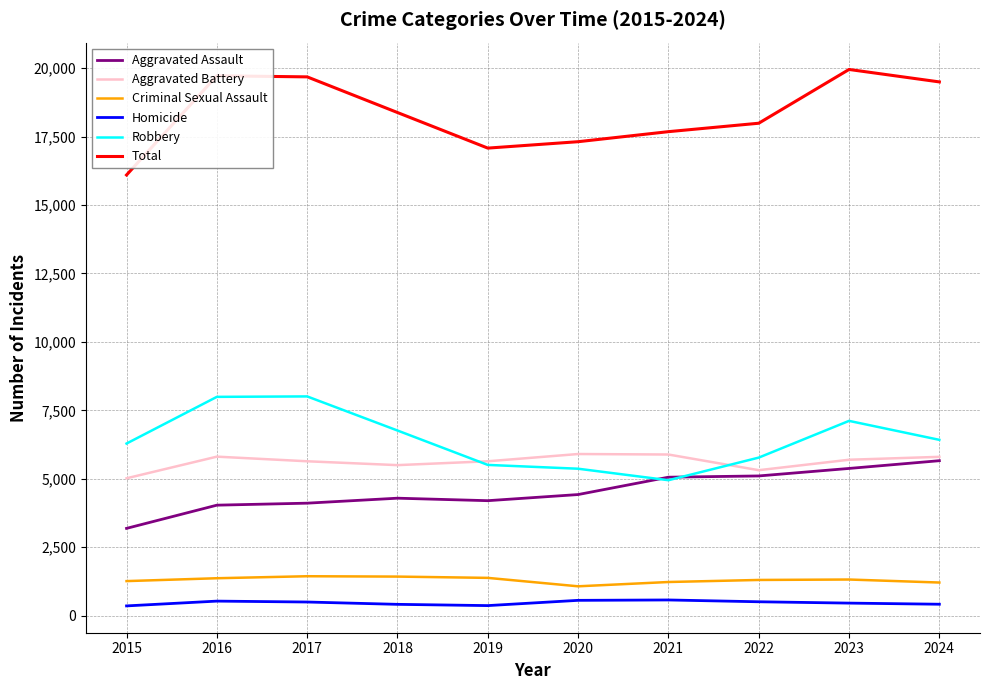

The Total series shows 33465 at 2017. True or false?

False